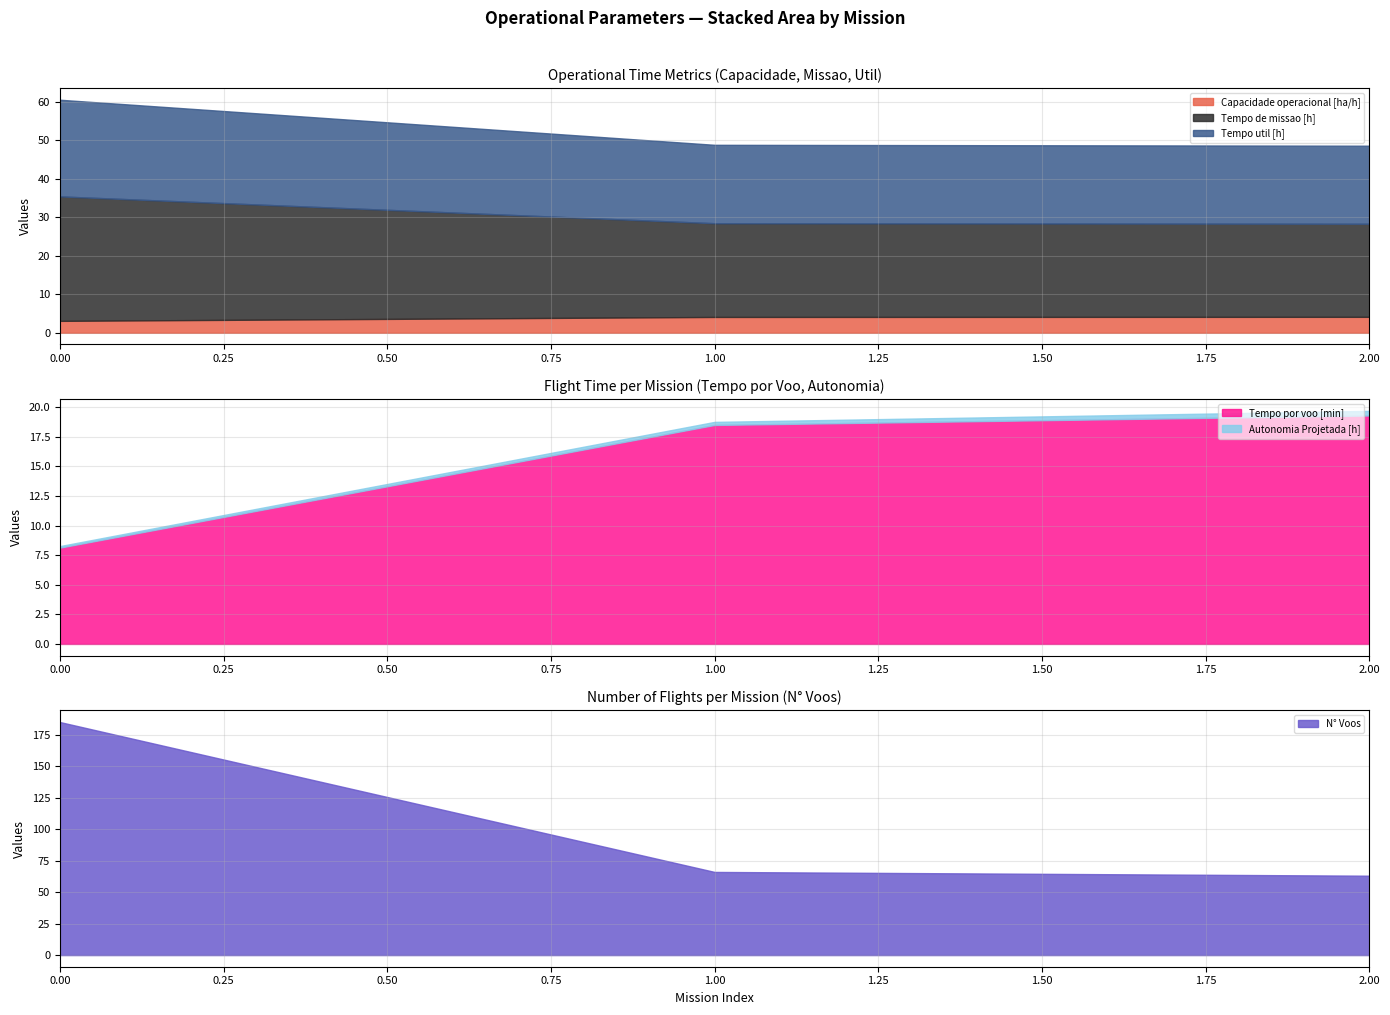

What is the difference between the N° Voos values at 0 and 1?

119.0